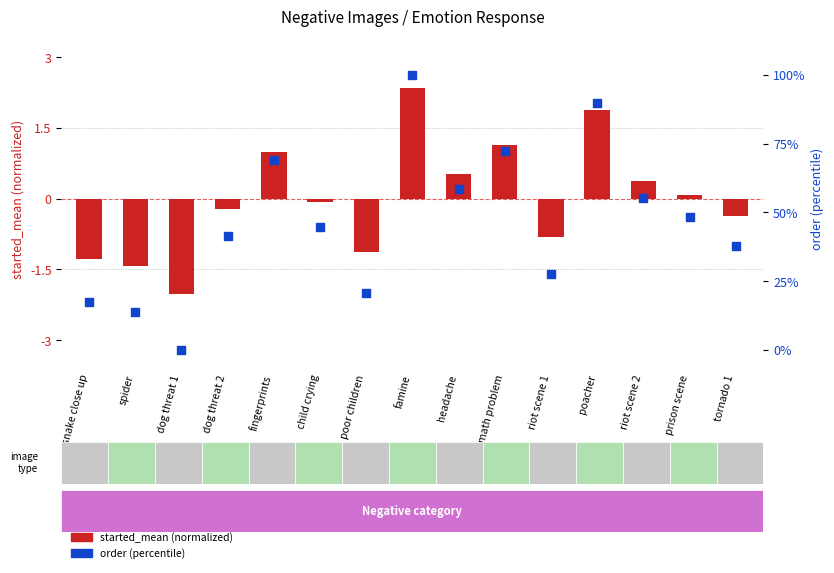

Which series contains the highest Y value?

order (percentile)